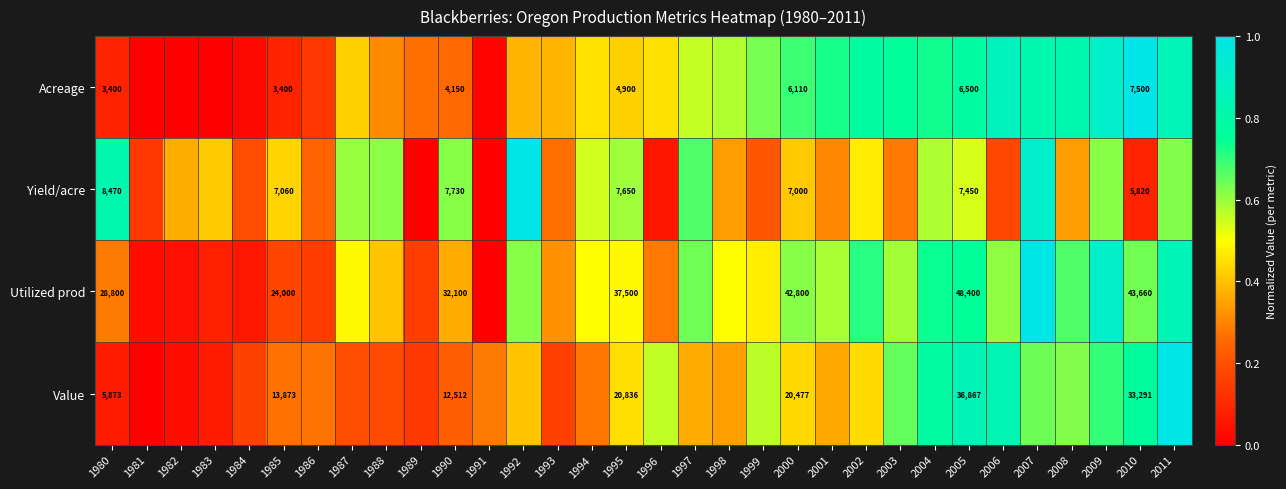

True or false: Yield/acre has a value of 0.8 at 1988.

False